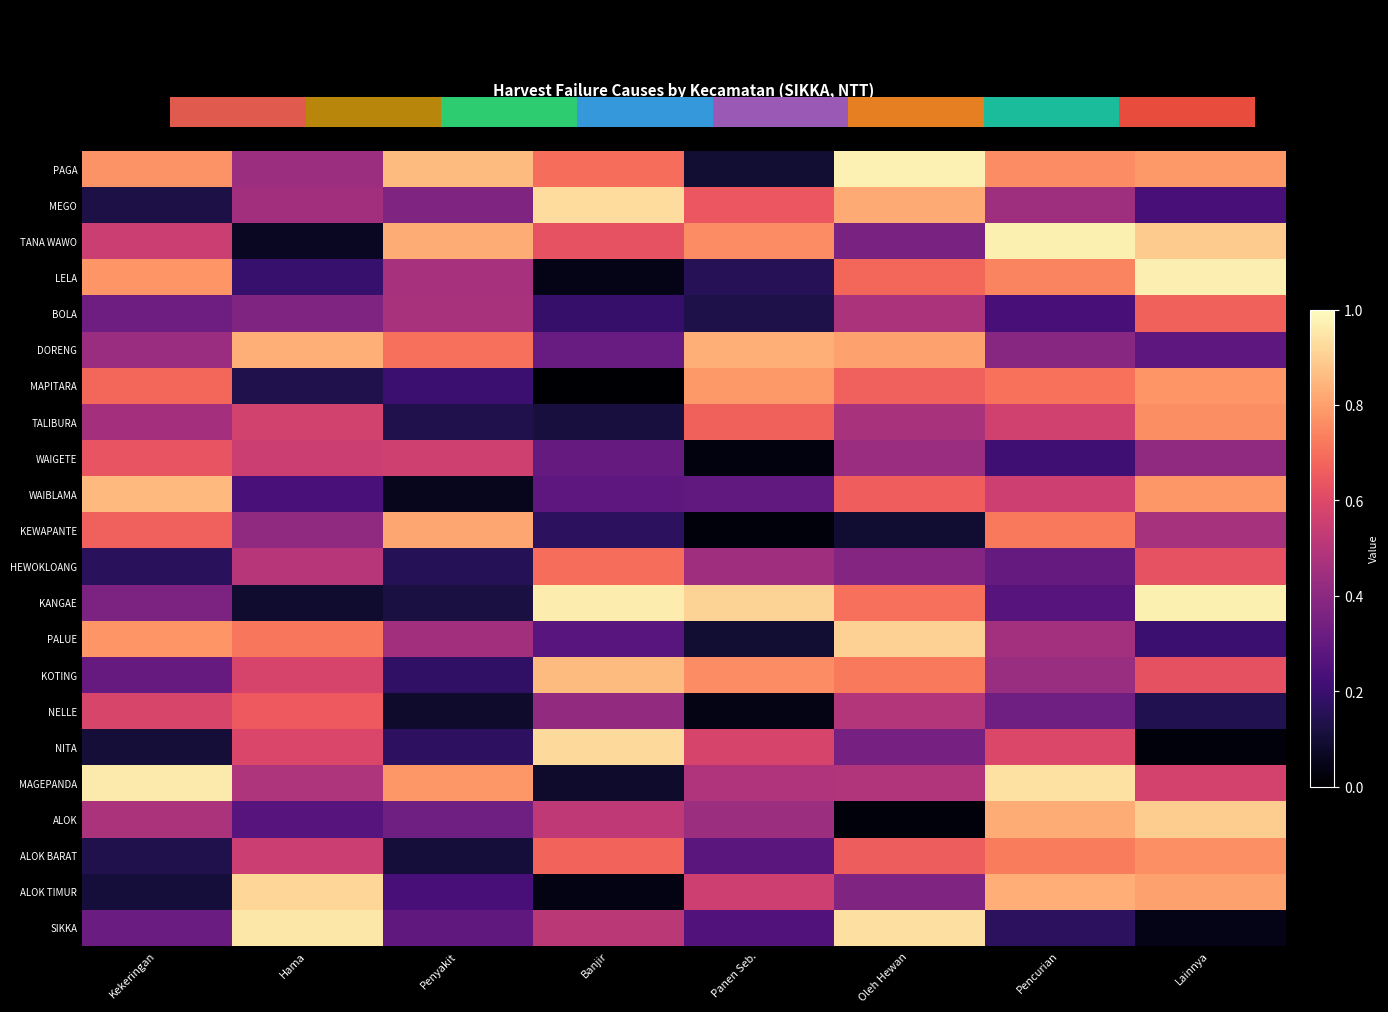

Between Panen Seb. and Pencurian, which series saw the biggest shift?

KEWAPANTE